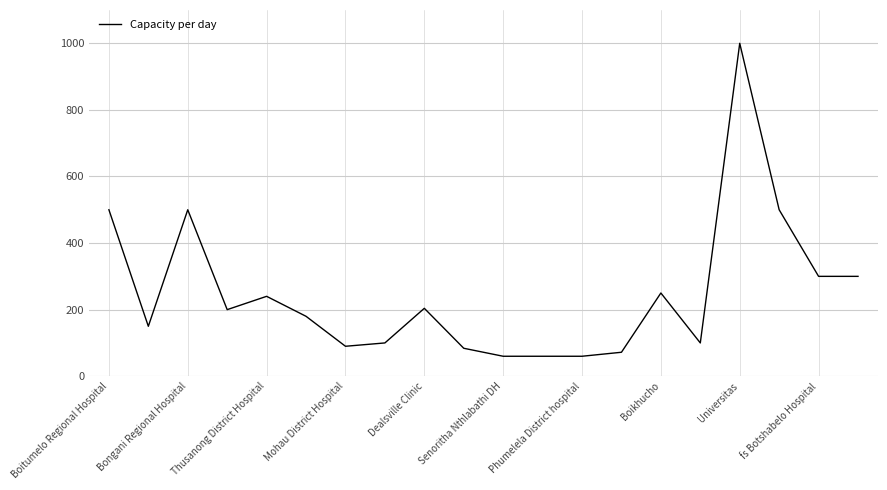

What is the maximum value shown in the chart?

1000